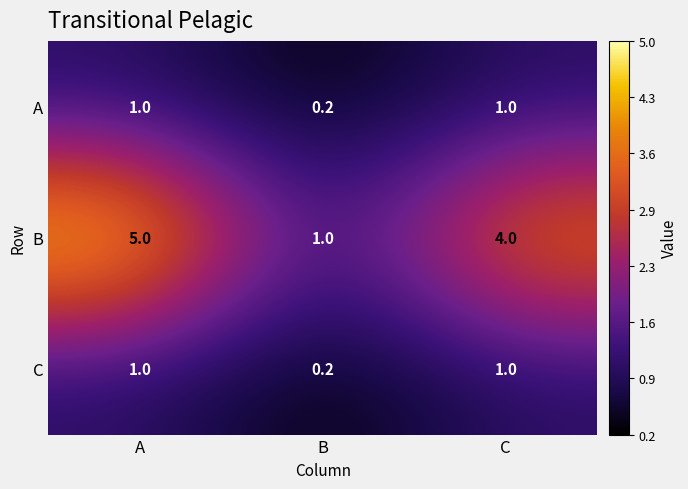

Reading left to right, extract all data points from this chart.

A: 1.0	0.2	1.0
B: 5.0	1.0	4.0
C: 1.0	0.2	1.0